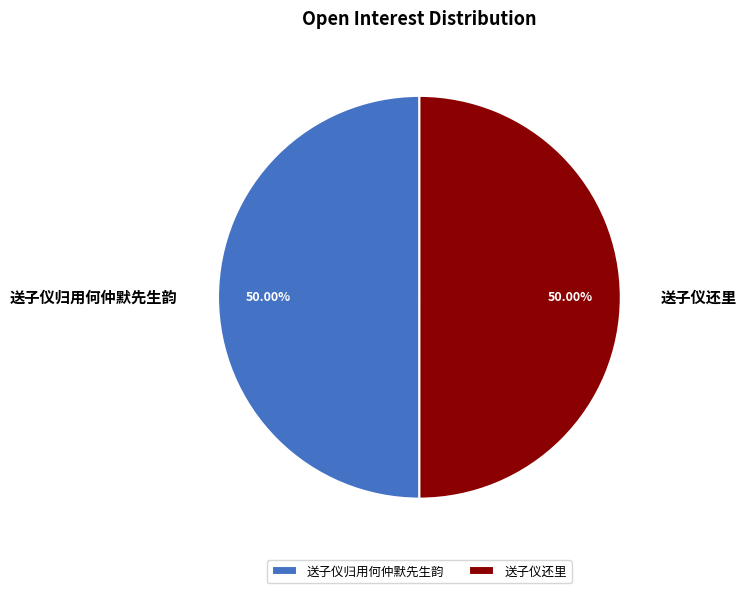

To the nearest percent, what is the average slice percentage?

50%